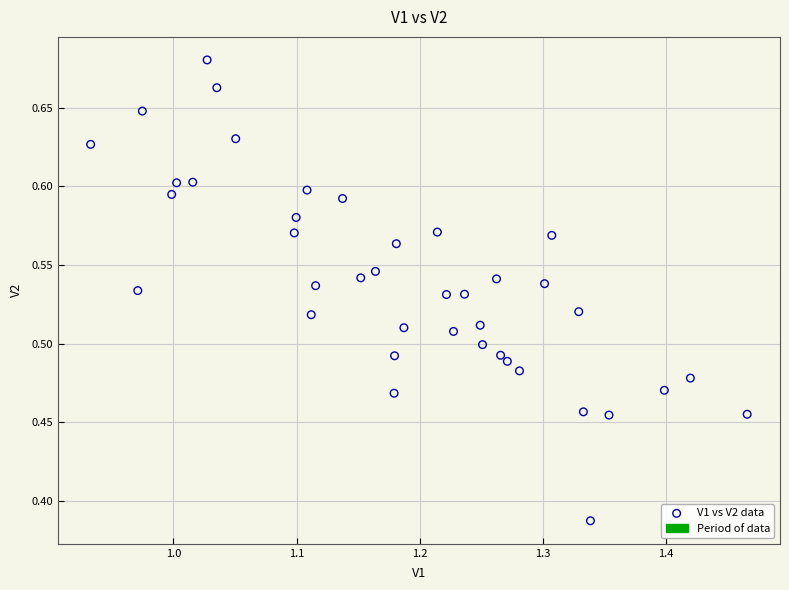

What is the range of Y values (max minus min)?

0.3